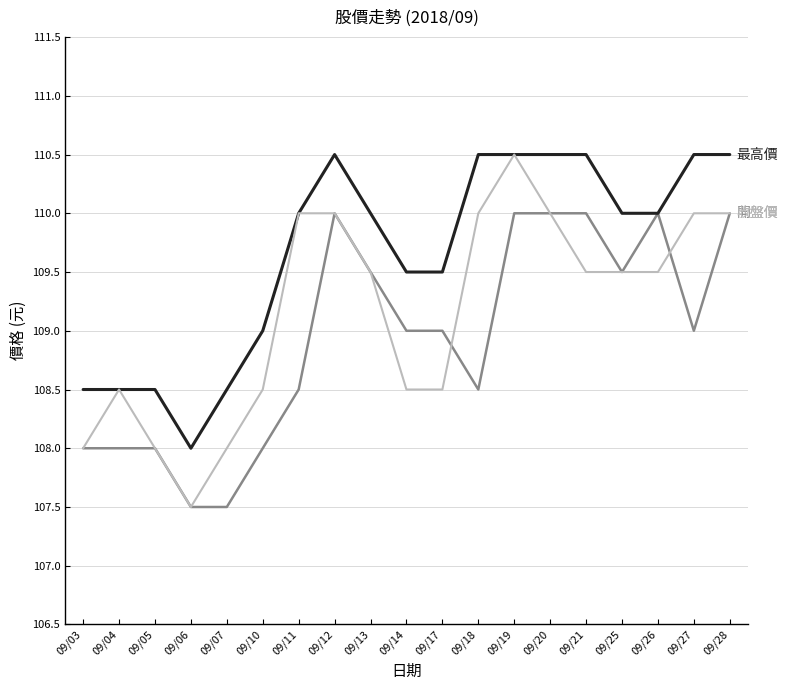

What is the greatest value displayed?

110.5